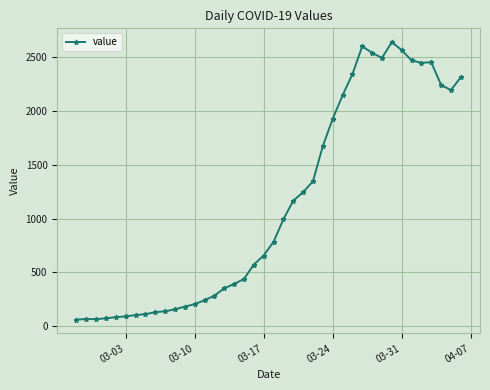

What is the value of the 18th point from the left?

439